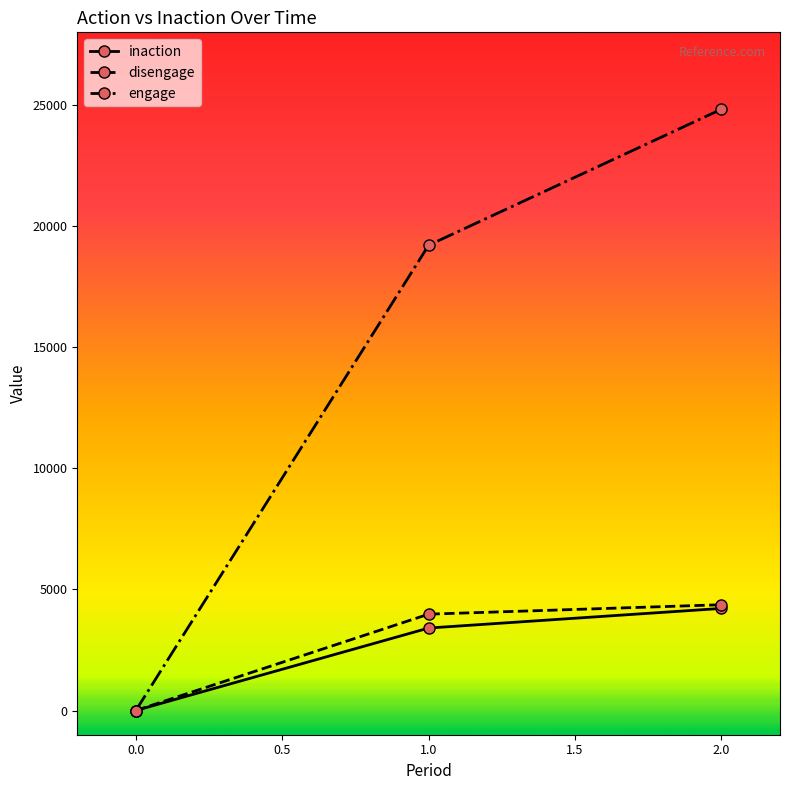

Which series has the largest total across all categories?

engage